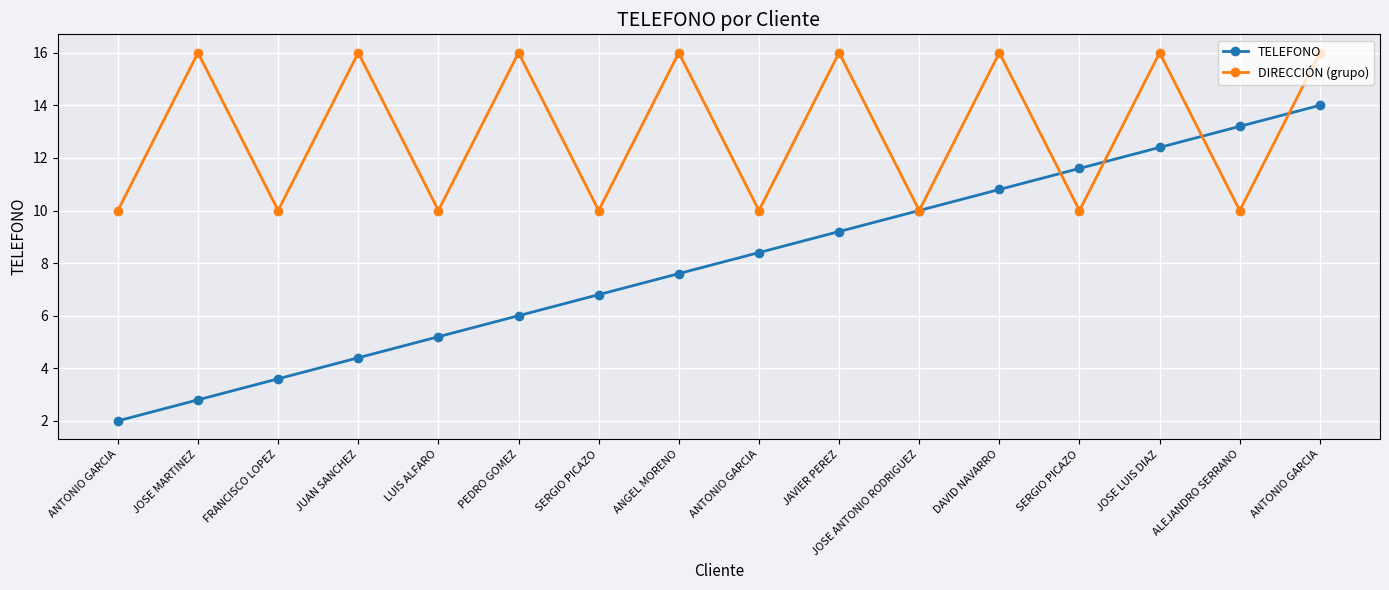

Reading left to right, transcribe all the data shown in this chart.

TELEFONO: ANTONIO GARCIA=2.0	JOSE MARTINEZ=2.8	FRANCISCO LOPEZ=3.6	JUAN SANCHEZ=4.4	LUIS ALFARO=5.2	PEDRO GOMEZ=6.0	SERGIO PICAZO=6.8	ANGEL MORENO=7.6	ANTONIO GARCIA=8.4	JAVIER PEREZ=9.2	JOSE ANTONIO RODRIGUEZ=10.0	DAVID NAVARRO=10.8	SERGIO PICAZO=11.6	JOSE LUIS DIAZ=12.4	ALEJANDRO SERRANO=13.2	ANTONIO GARCIA=14.0
DIRECCIÓN (grupo): ANTONIO GARCIA=10.0	JOSE MARTINEZ=16.0	FRANCISCO LOPEZ=10.0	JUAN SANCHEZ=16.0	LUIS ALFARO=10.0	PEDRO GOMEZ=16.0	SERGIO PICAZO=10.0	ANGEL MORENO=16.0	ANTONIO GARCIA=10.0	JAVIER PEREZ=16.0	JOSE ANTONIO RODRIGUEZ=10.0	DAVID NAVARRO=16.0	SERGIO PICAZO=10.0	JOSE LUIS DIAZ=16.0	ALEJANDRO SERRANO=10.0	ANTONIO GARCIA=16.0